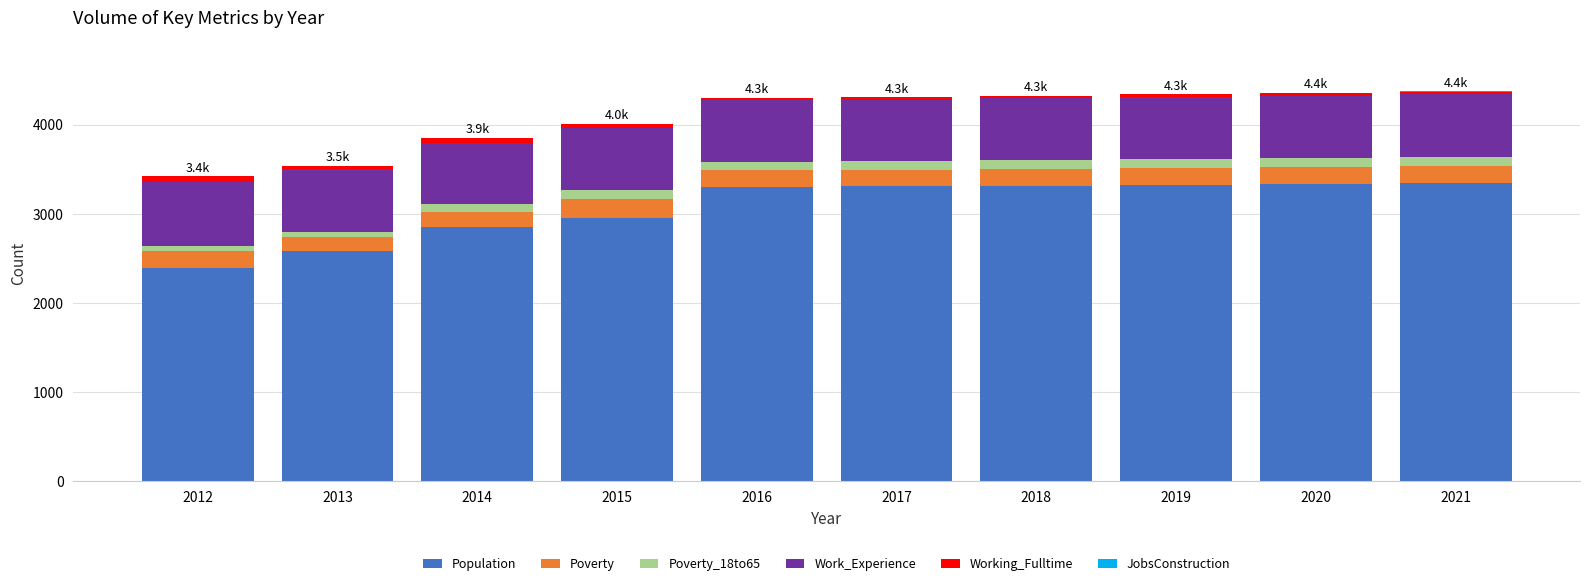

The value of Population at 2016 is 1432. True or false?

False